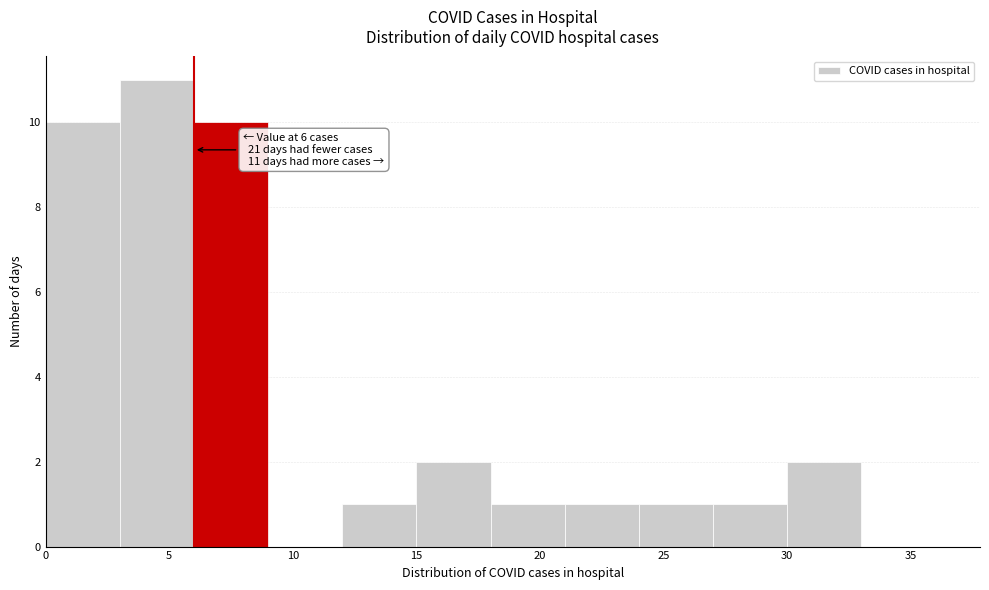

Which range on the x-axis has the tallest bar?

3 to 6